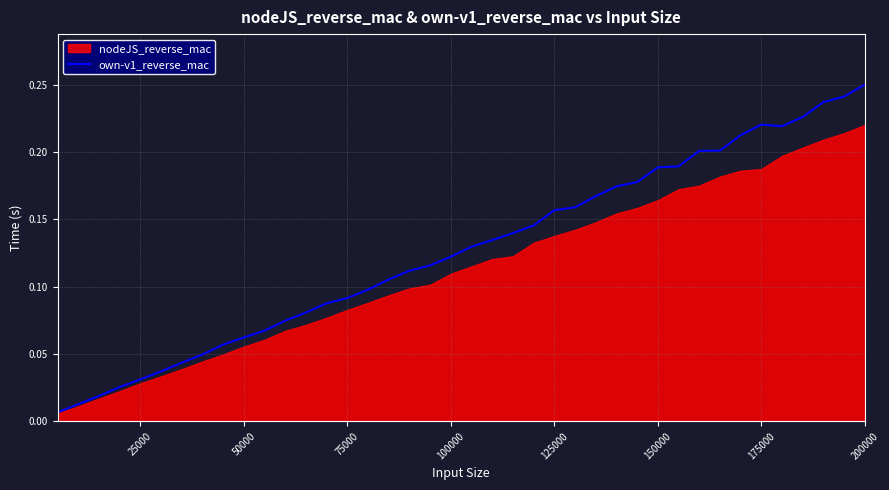

Is it true that own-v1_reverse_mac equals 0.4 at 200000?

False